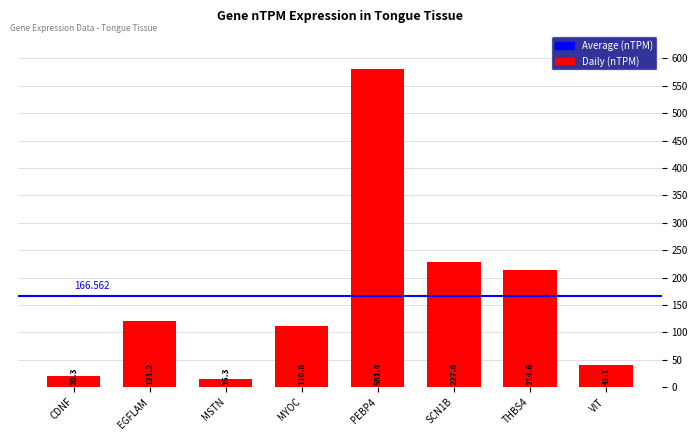

Are the bars horizontal?

No